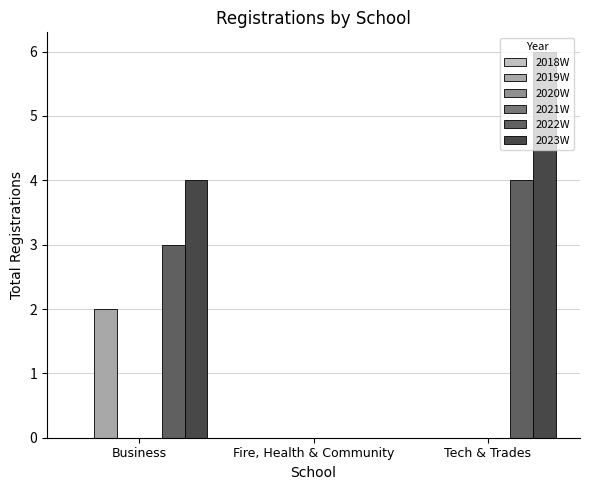

List the labels in order of 2019W value, smallest first.

Fire, Health & Community, Tech & Trades, Business